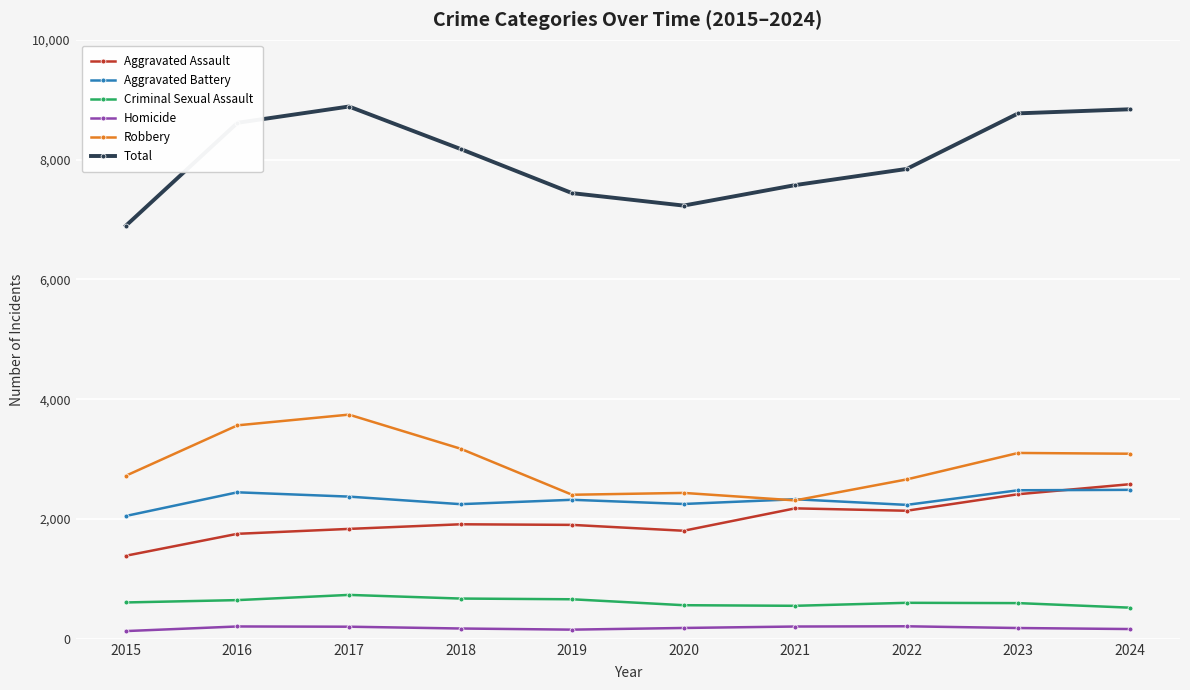

How many data points in Total are less than 8178?

5